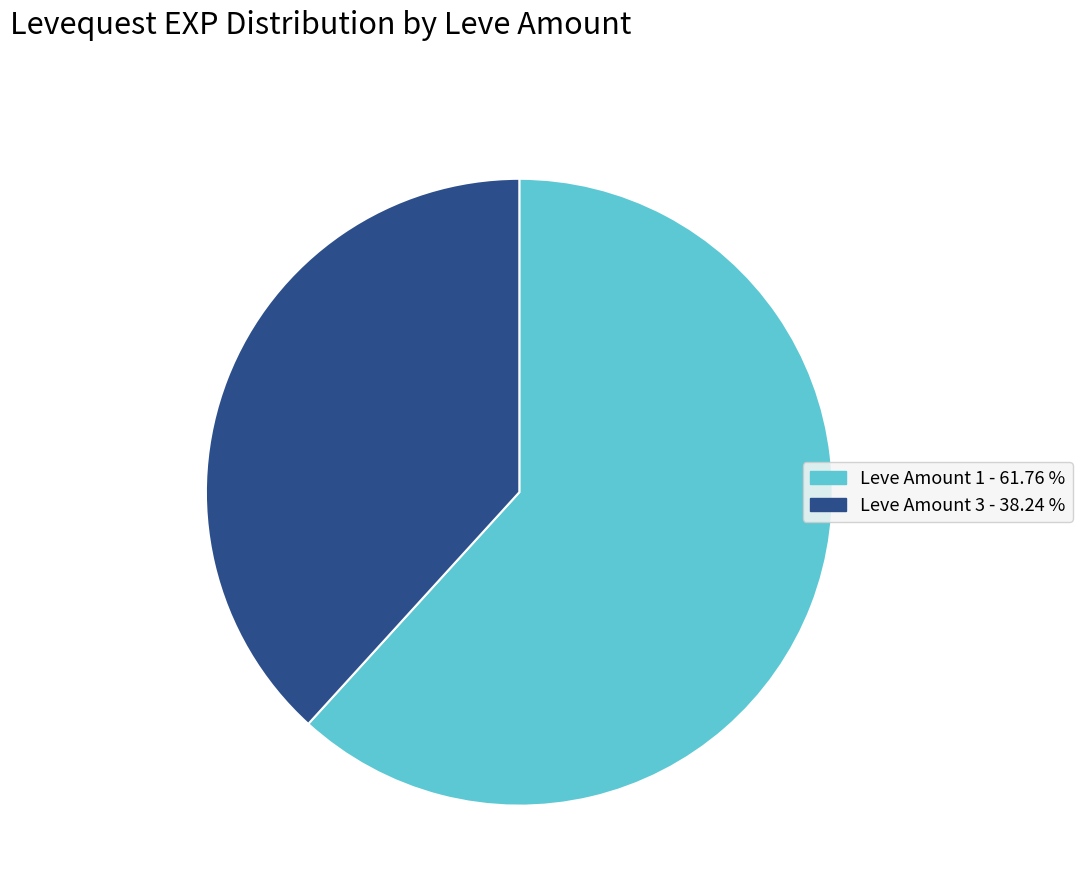

Is there a majority slice in this chart?

Yes